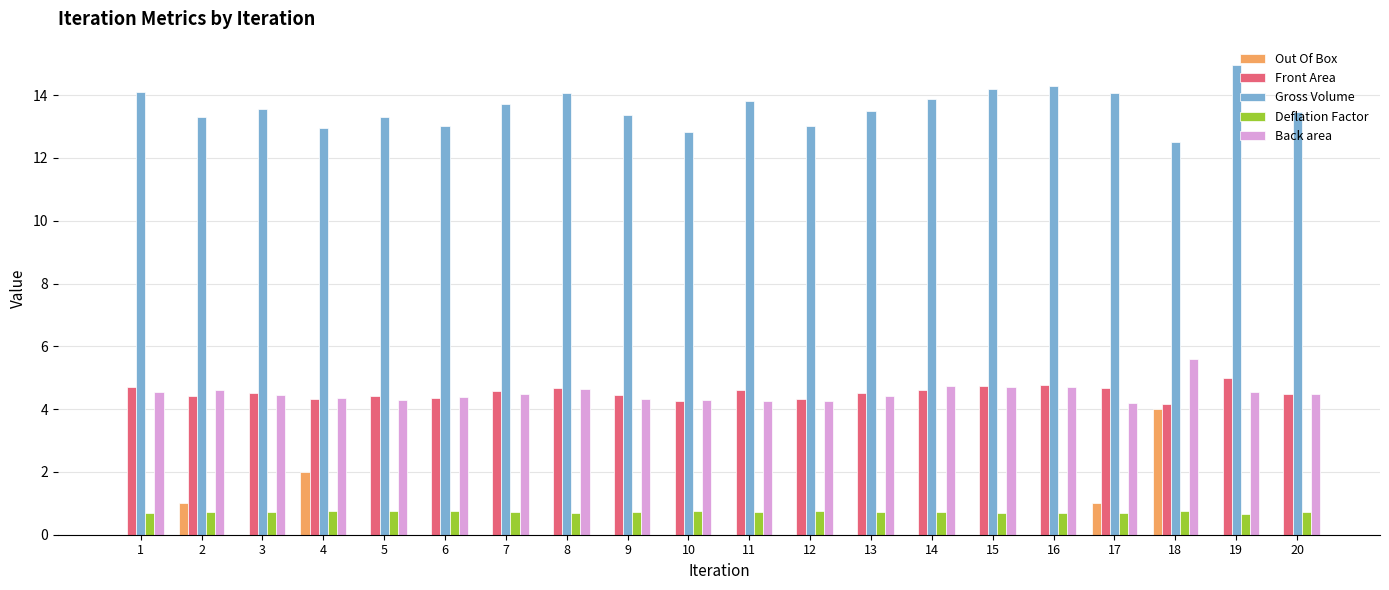

What is the approximate value of Gross Volume at 4?

13.0